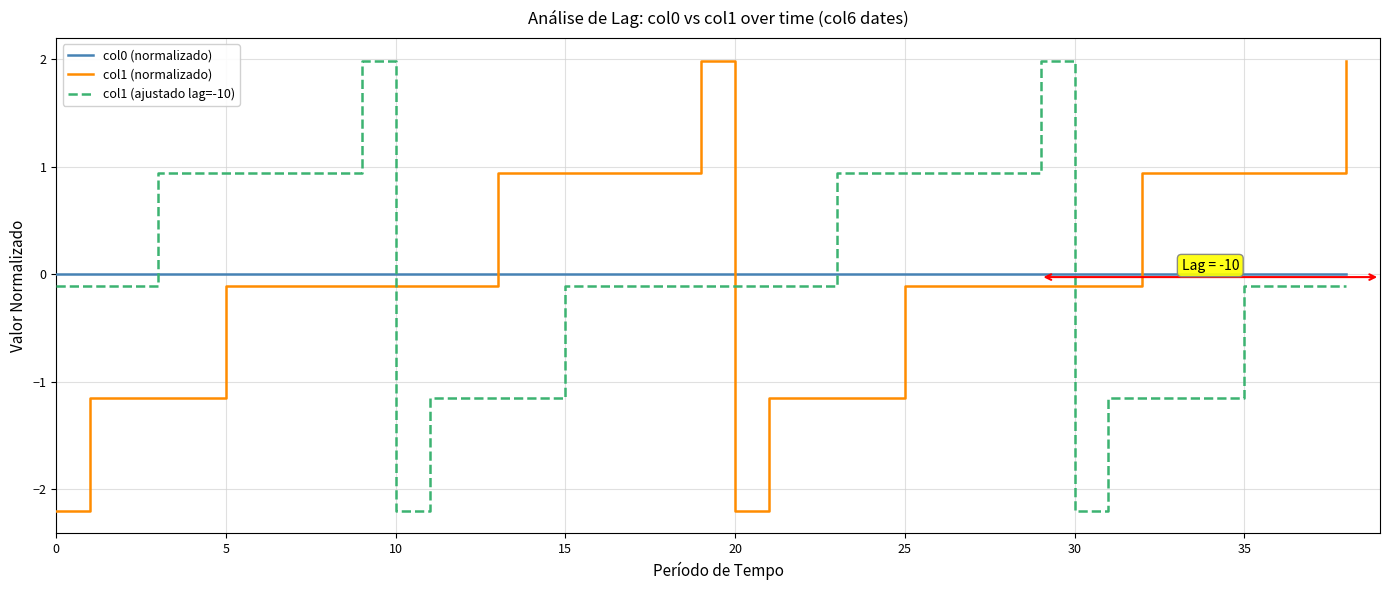

What is the greatest value displayed?

2.0